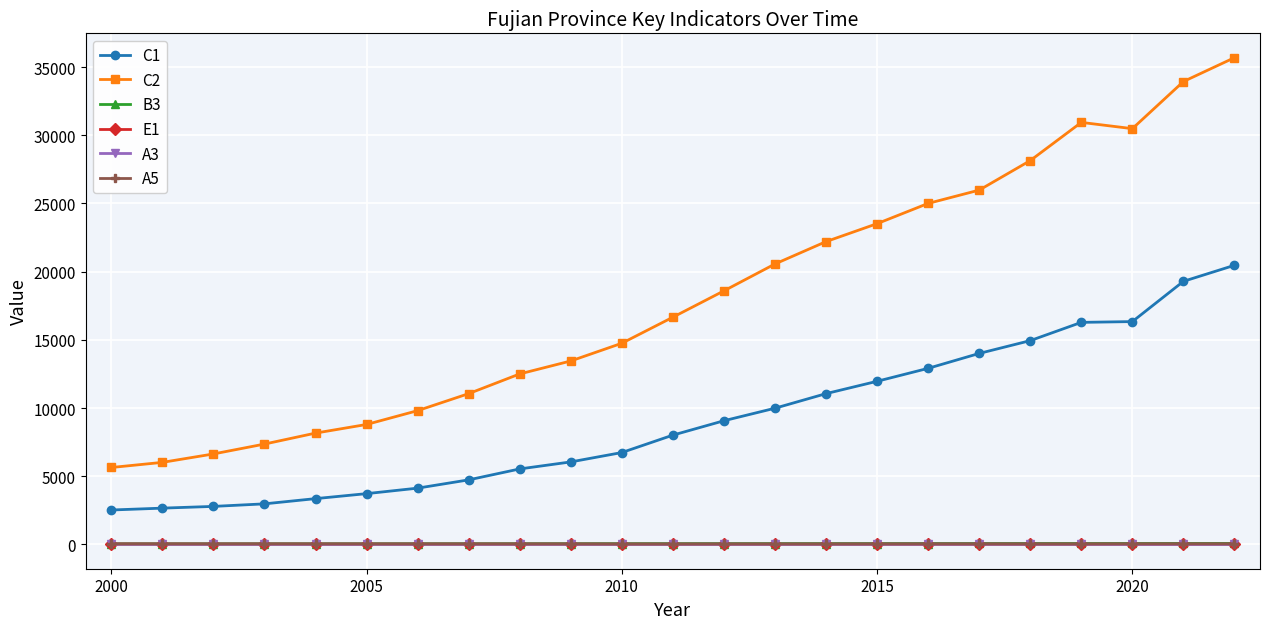

At how many categories does at least one series exceed 18148?

11